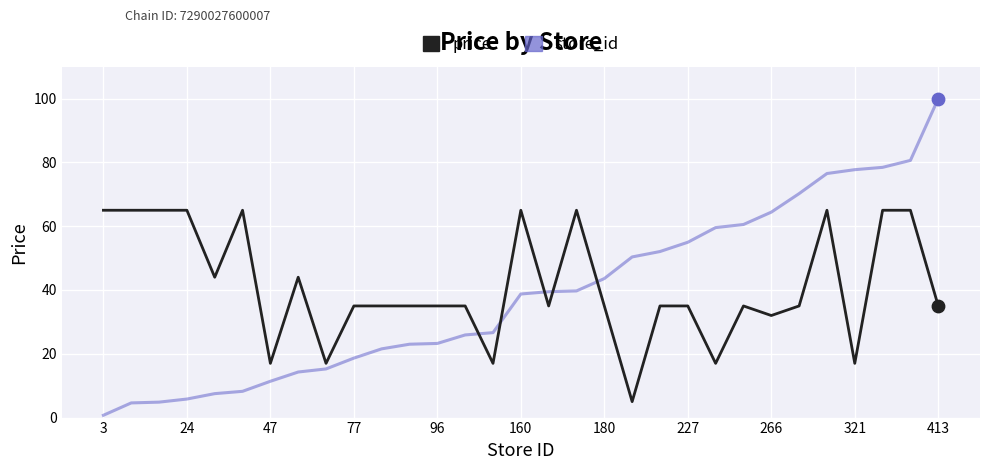

Which series has the largest range (max minus min)?

store_id